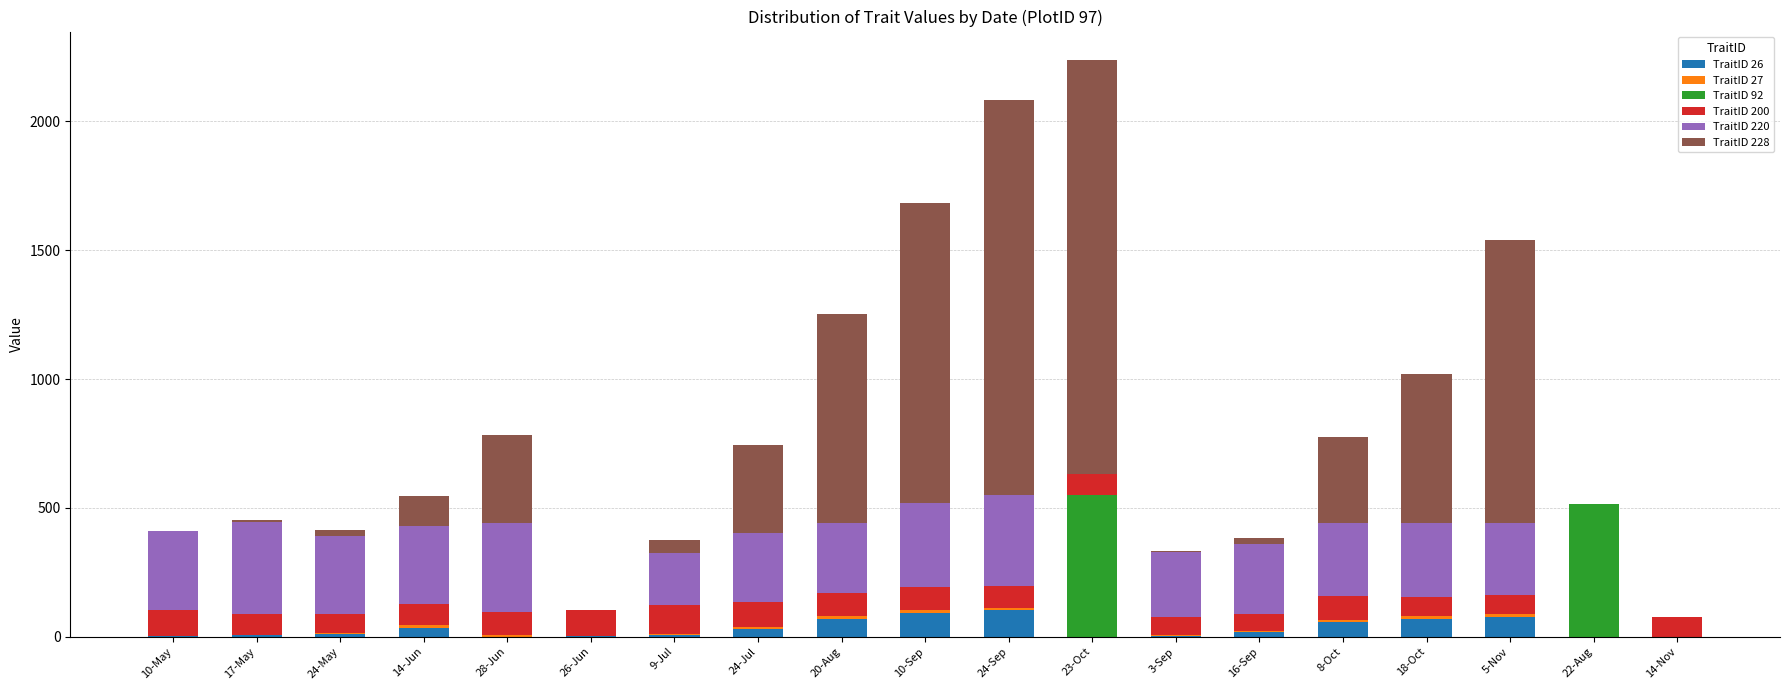

The value of TraitID 26 at 14-Nov is 0.0. True or false?

True